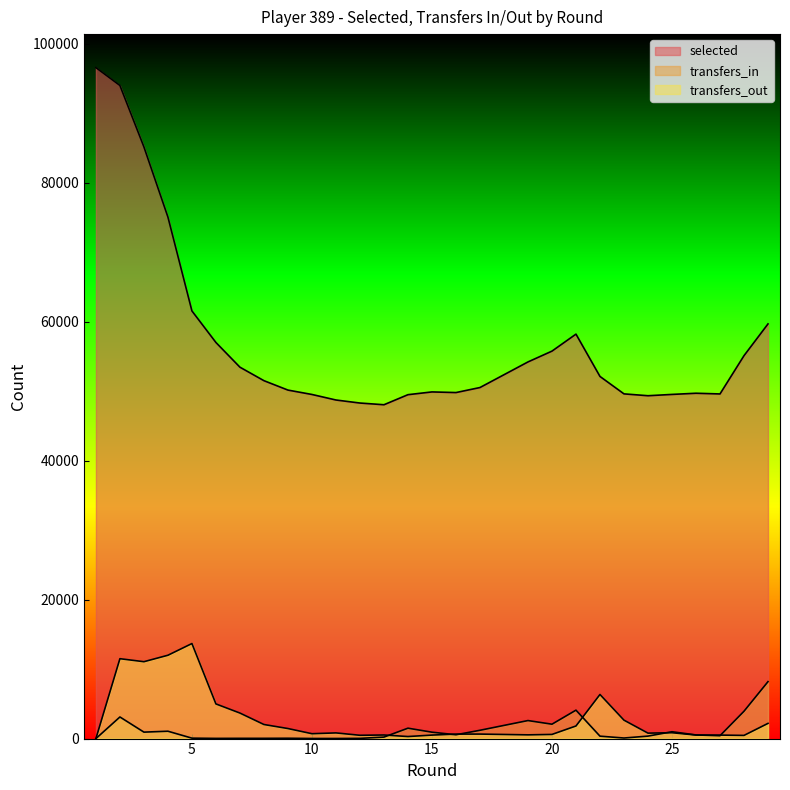

How many lines are shown in the chart?

3